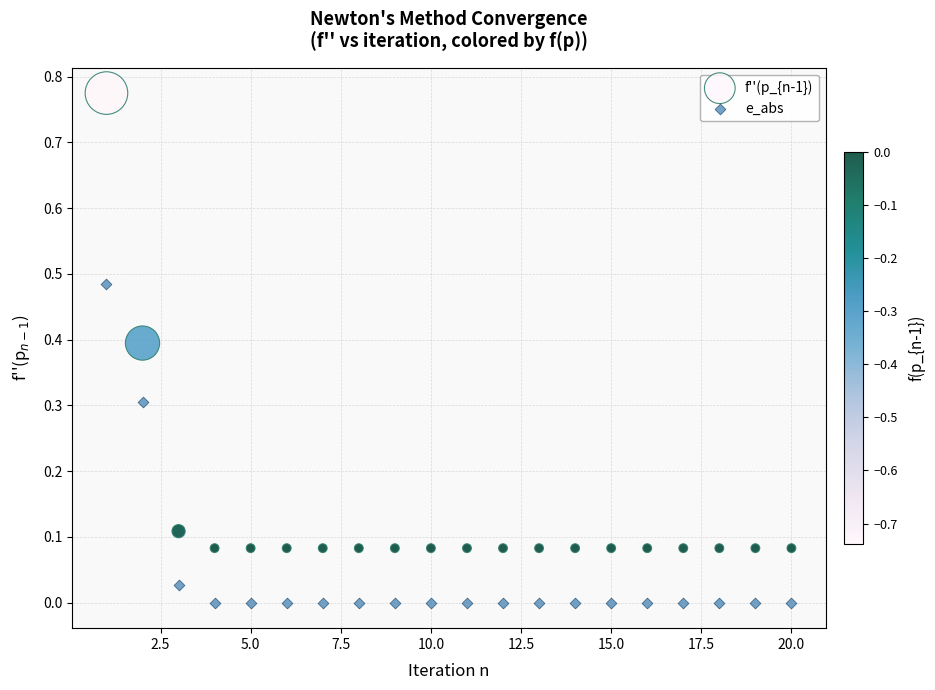

Which series has the widest spread of Y values?

f''(p_{n-1})